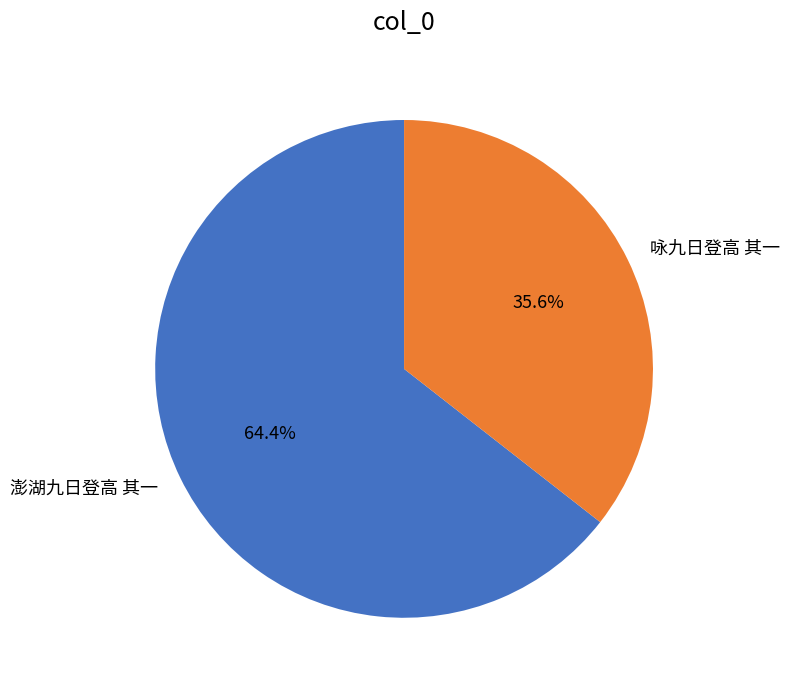

What is the largest slice in the pie chart?

澎湖九日登高 其一